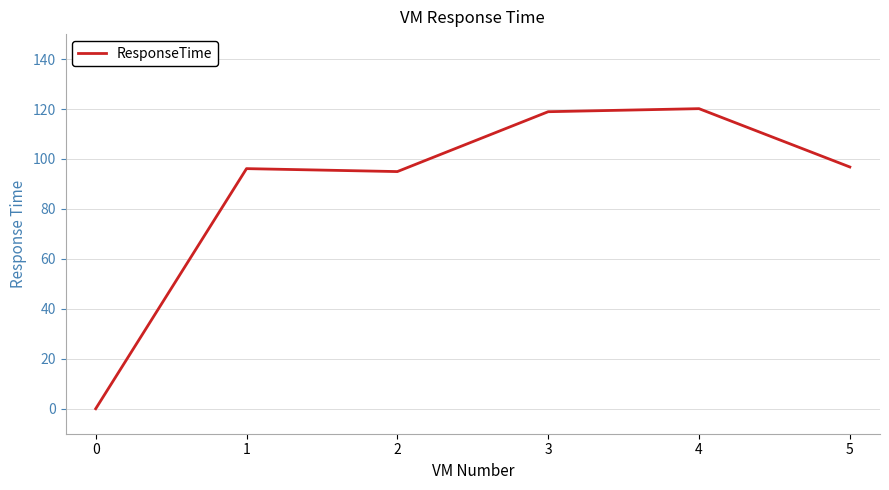

Reading right to left, list all the values displayed in this chart.

5=96.8	4=120.2	3=118.9	2=95.0	1=96.1	0=0.0